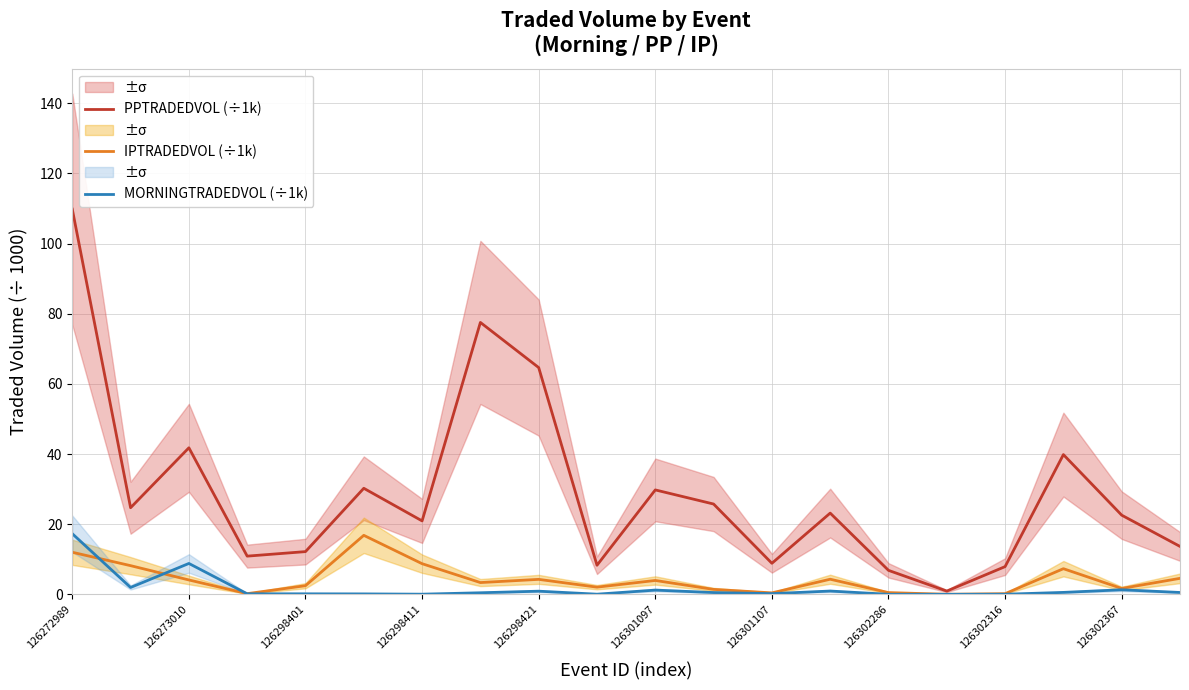

The value of IPTRADEDVOL (÷1k) at 126302316 is 0.2. True or false?

True